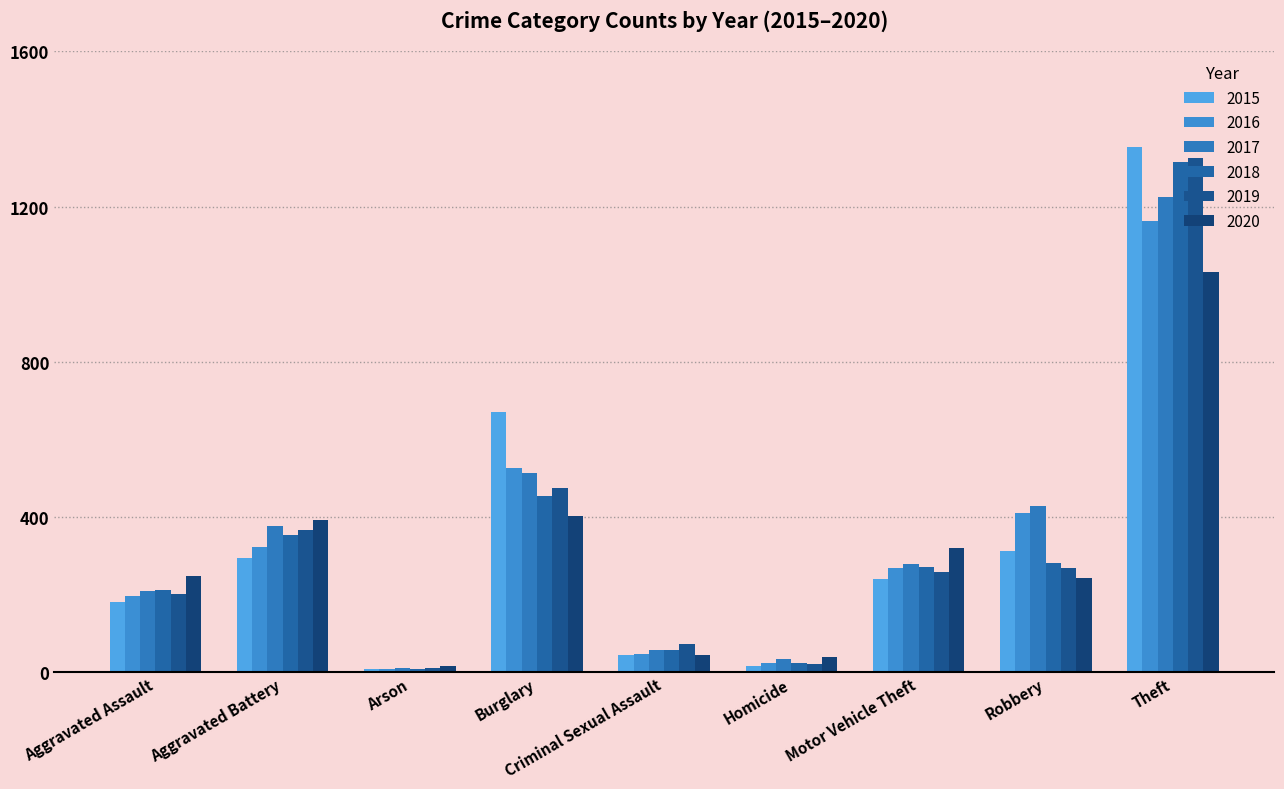

Which series has the largest total across all categories?

2017